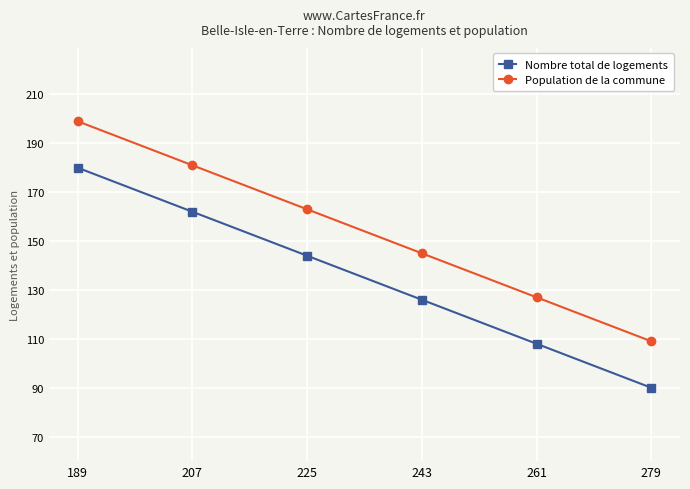

What is the difference between the second highest and second lowest values in the Nombre total de logements series?

54